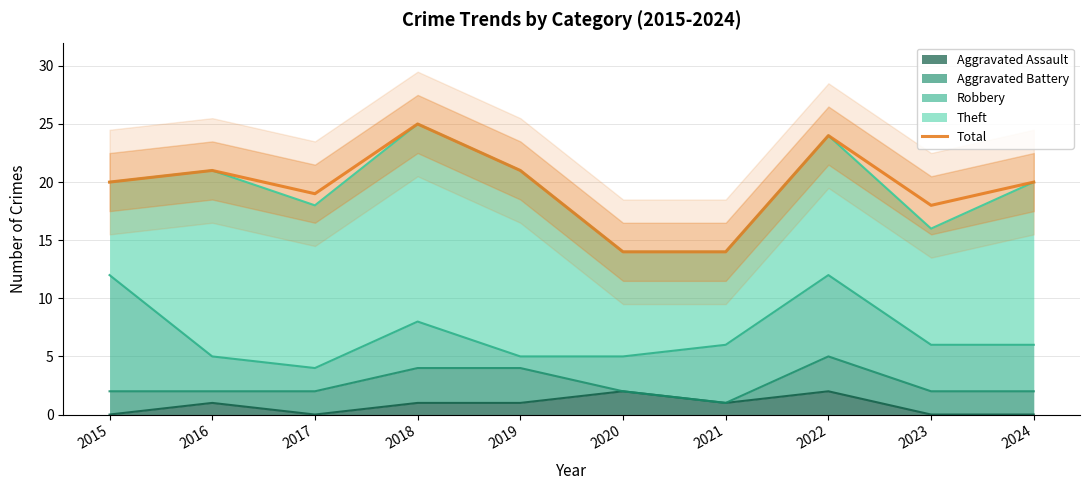

True or false: the data shows 23 at 2021.

False